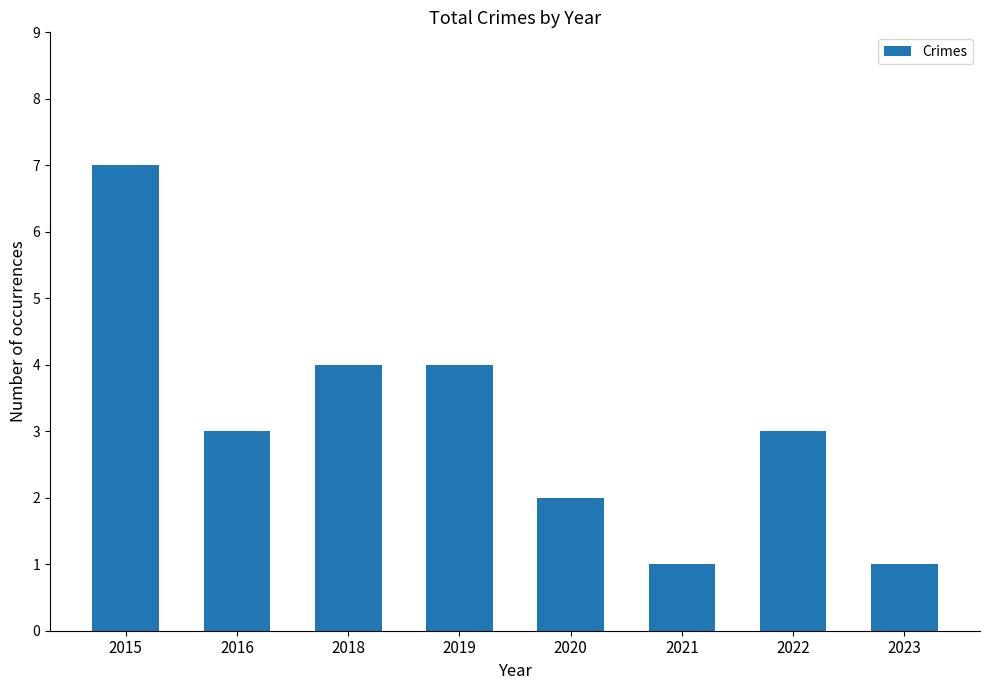

What is the sum of the values at 2019 and 2015?

11